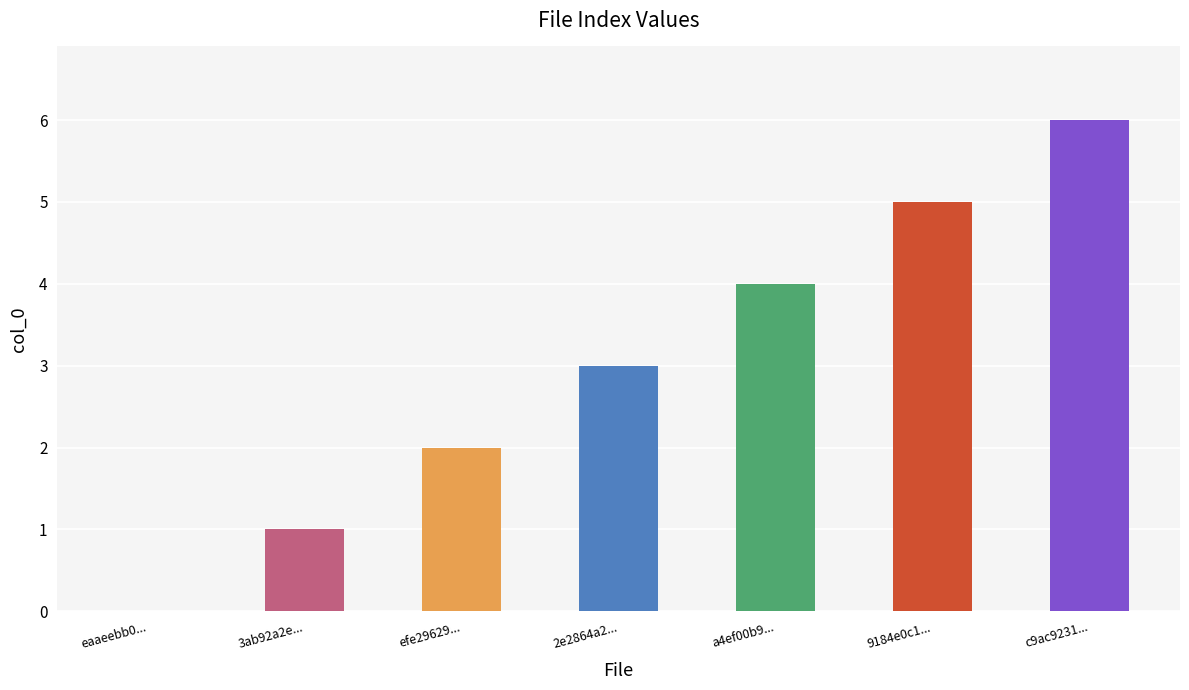

The chart shows a value of 1 at efe29629.... True or false?

False